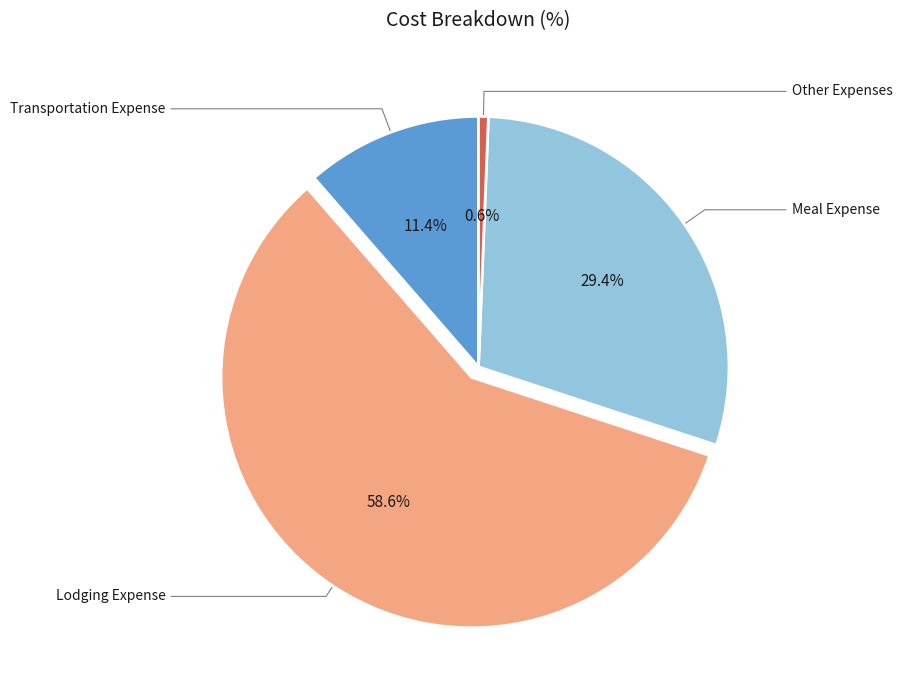

How much of the chart is everything except Lodging Expense?

41.4%